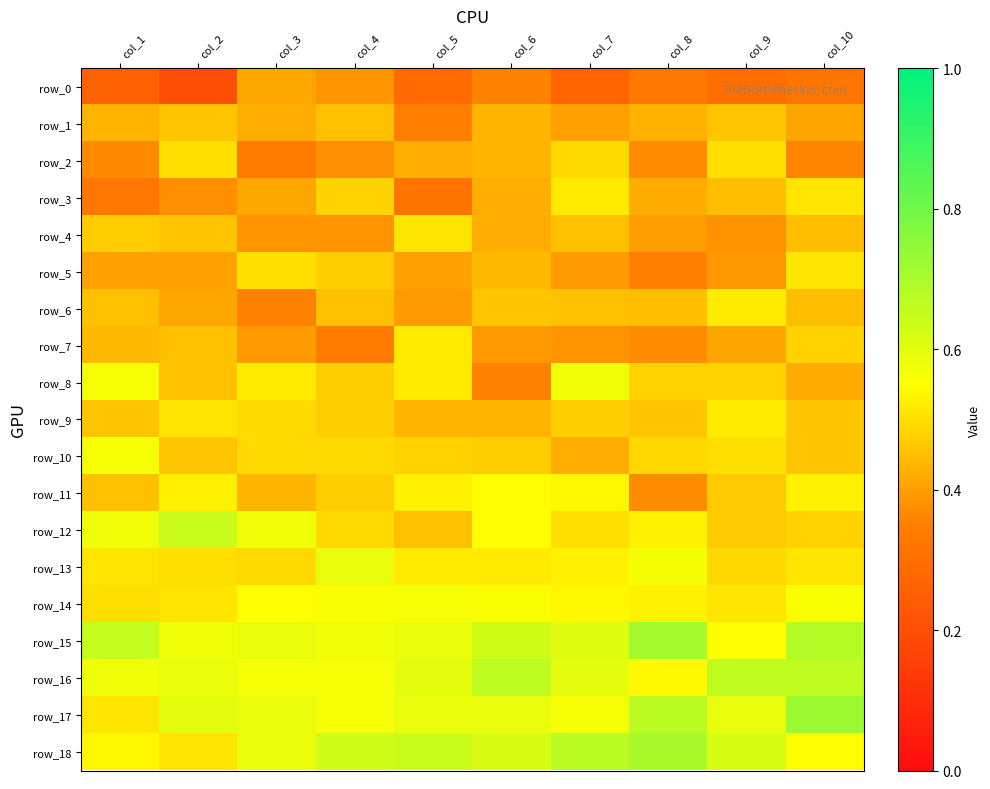

What is the difference between the maximum and minimum values in the row_2 series?

0.2